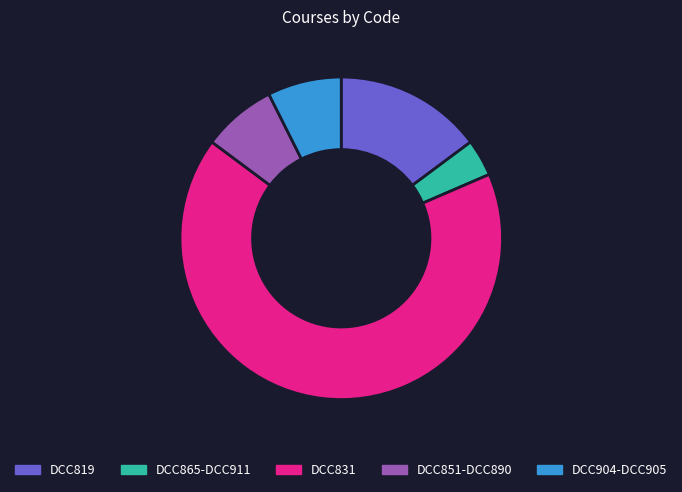

True or false: DCC819 accounts for 5% of the total.

False